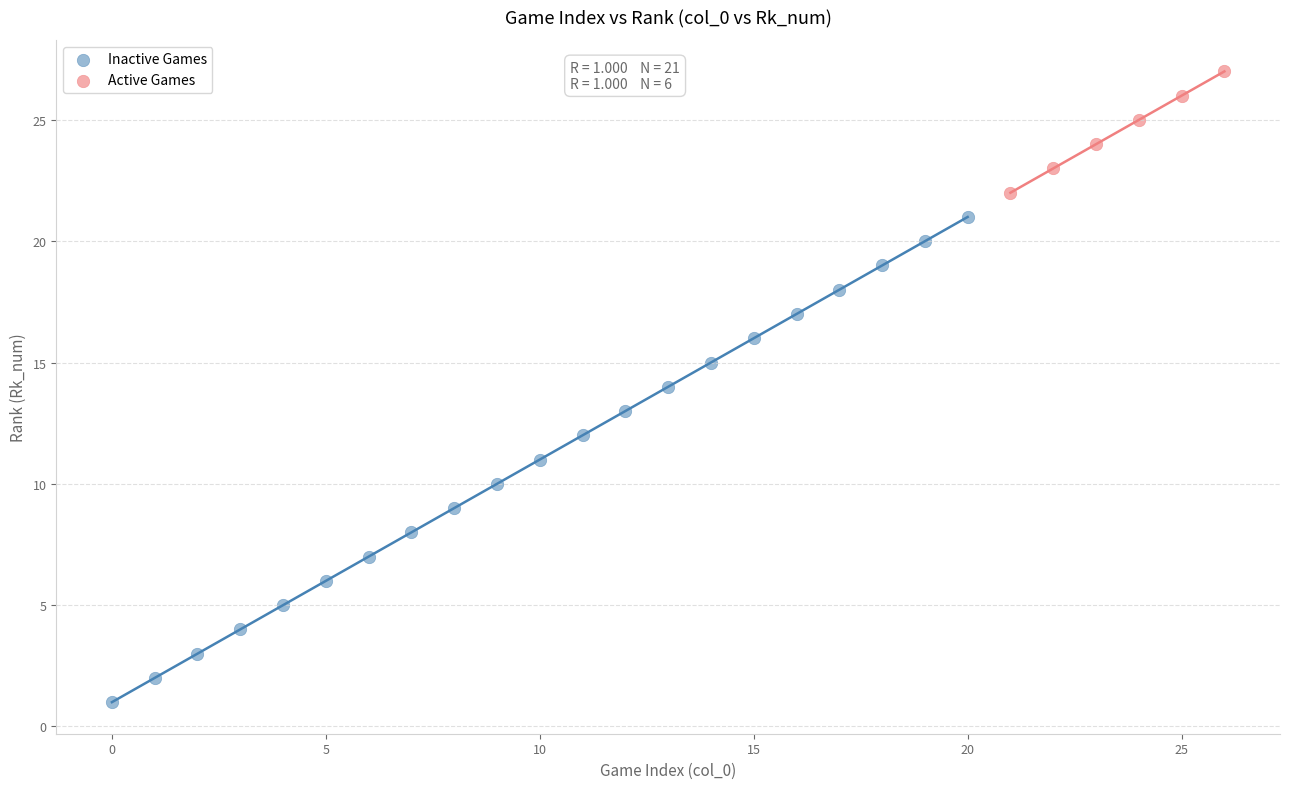

What are all the series names shown in the legend?

Inactive Games, Active Games